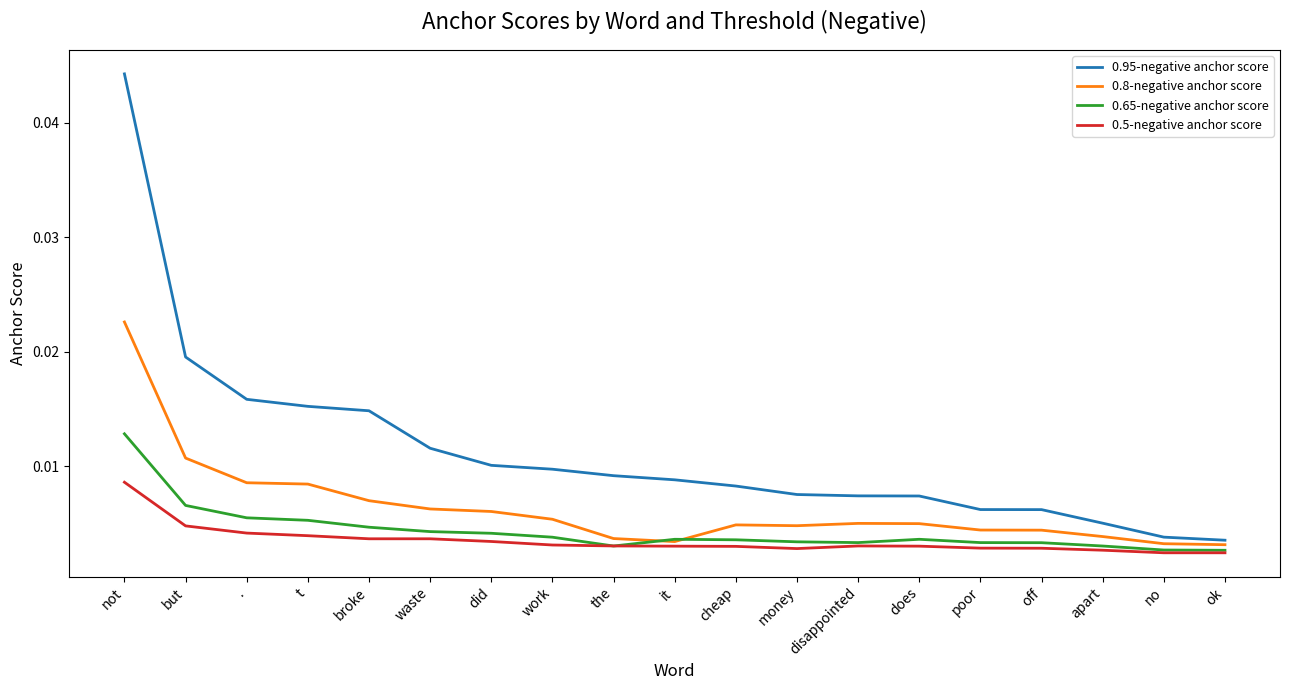

True or false: 0.5-negative anchor score and 0.95-negative anchor score intersect in this chart.

False